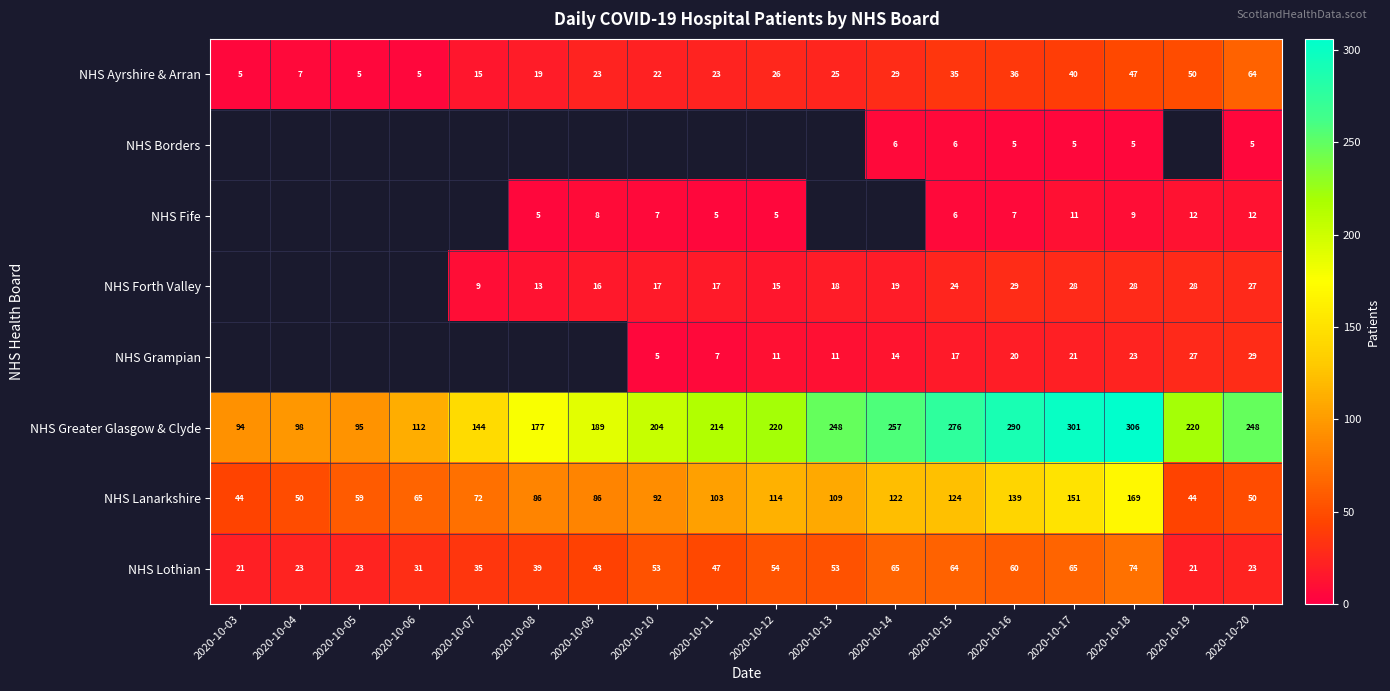

The value of NHS Lothian at 2020-10-09 is 43. True or false?

True